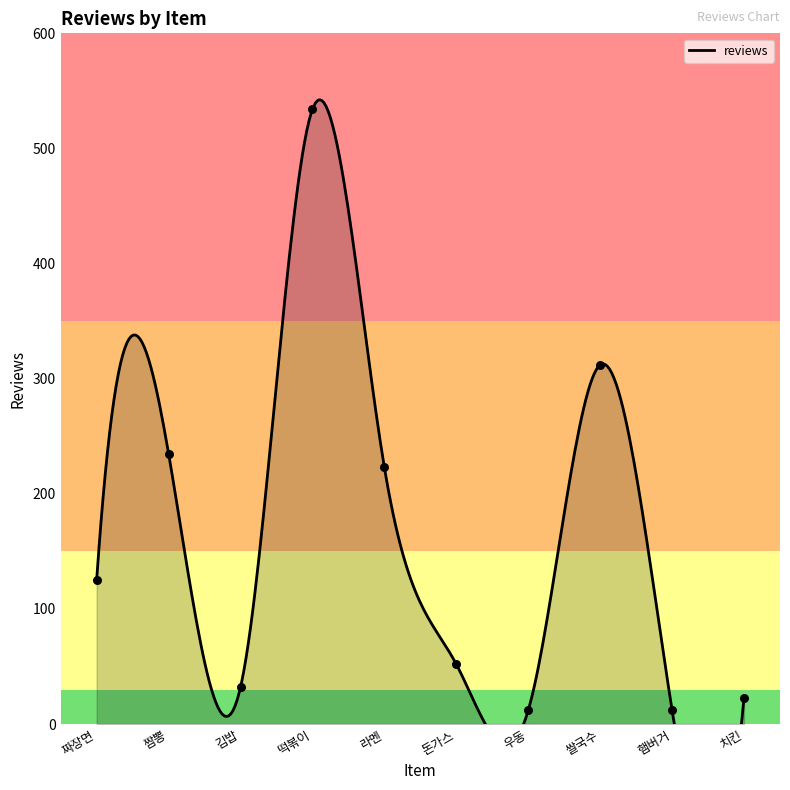

What is the change in value from 짜장면 to 돈가스?

-73